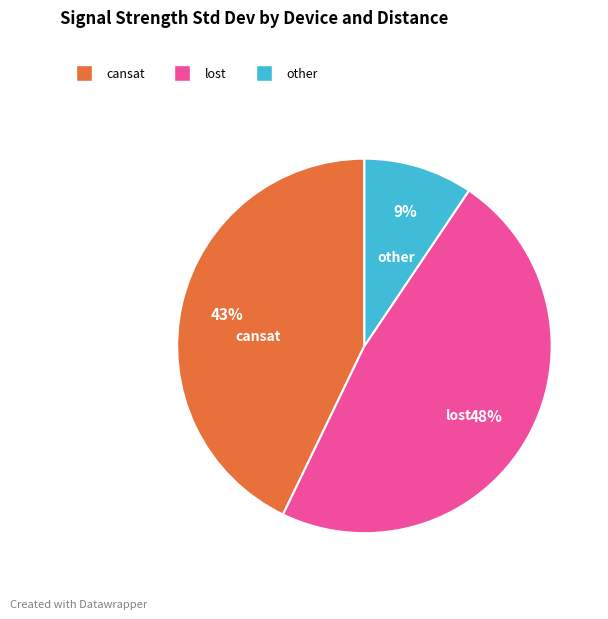

To the nearest percent, what portion does lost represent?

48%